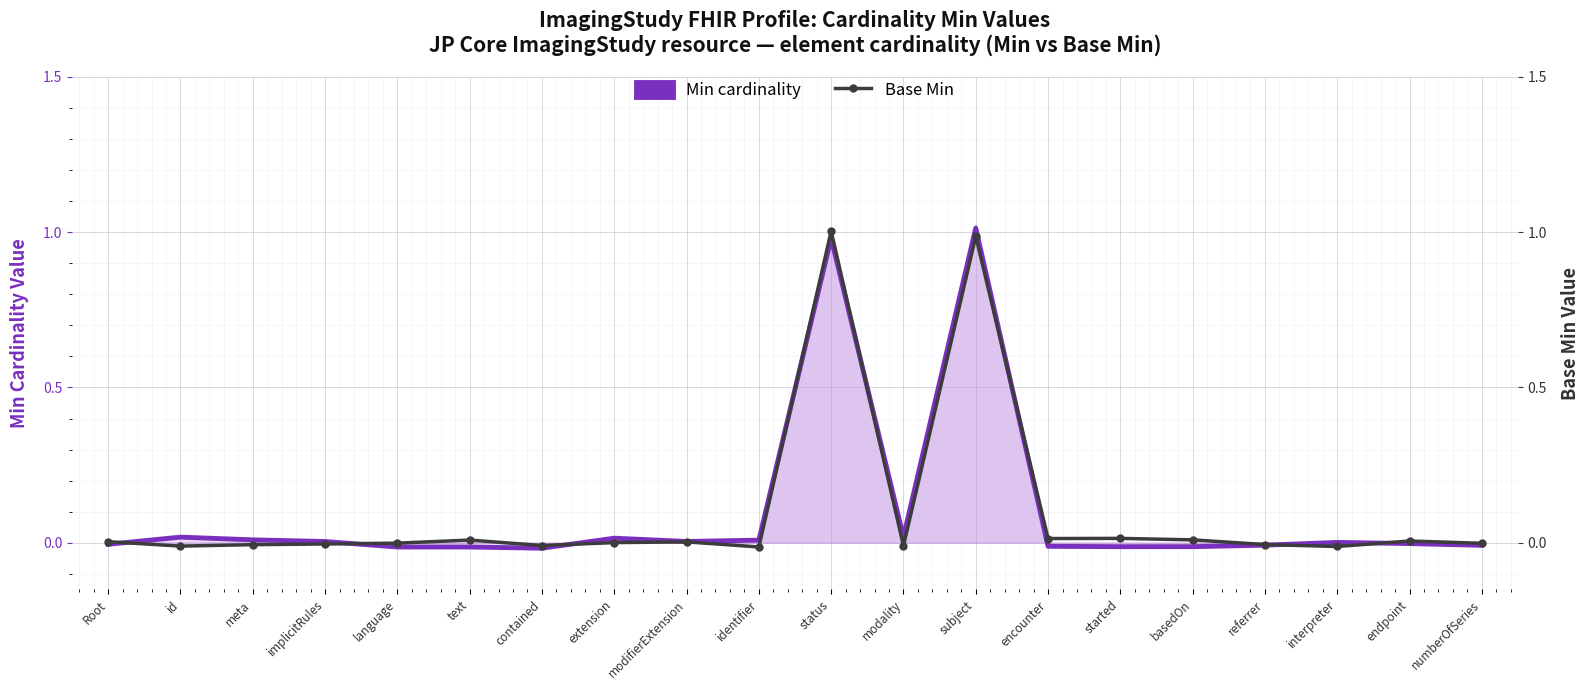

At which category does the chart reach its peak across all series?

subject